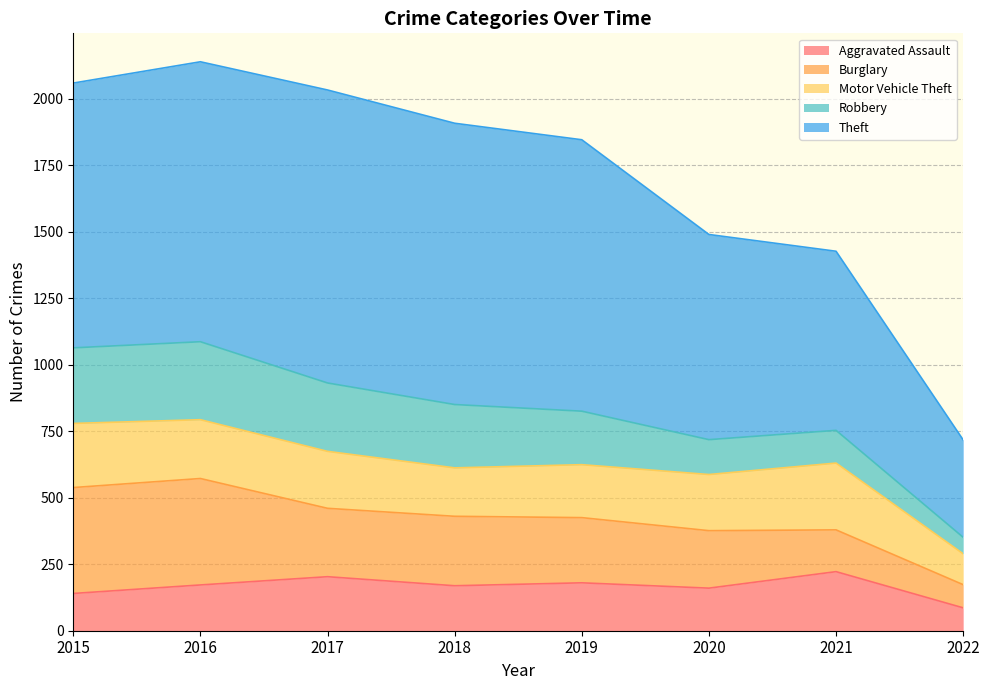

What are all the series names shown in the legend?

Aggravated Assault, Burglary, Motor Vehicle Theft, Robbery, Theft